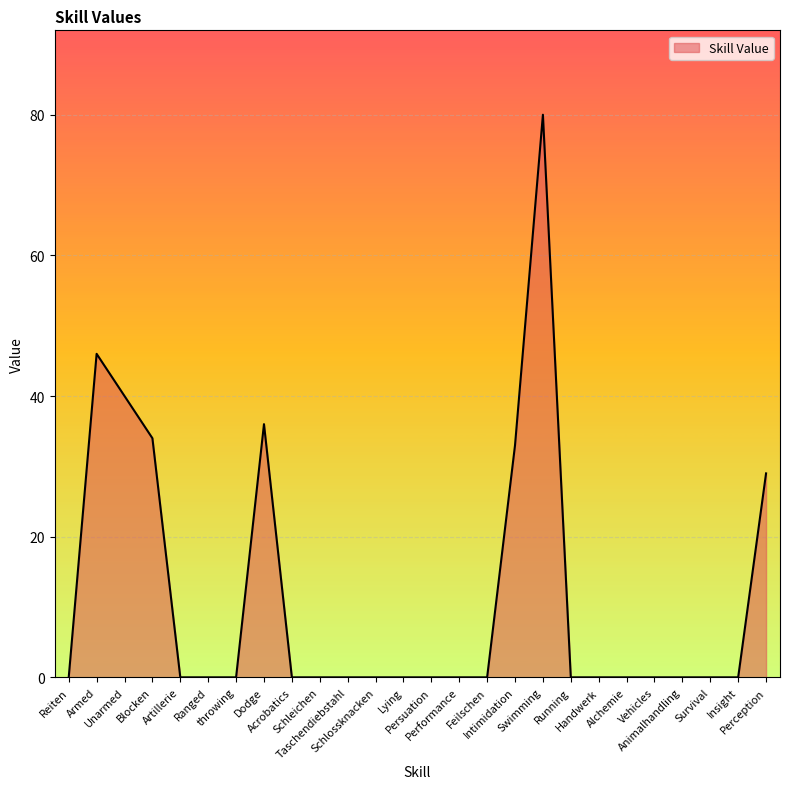

What position from the right is Acrobatics?

18